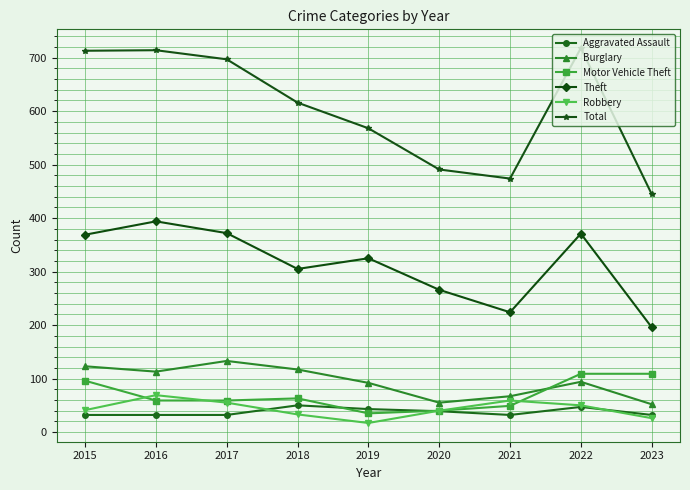

The Burglary series shows 148 at 2022. True or false?

False